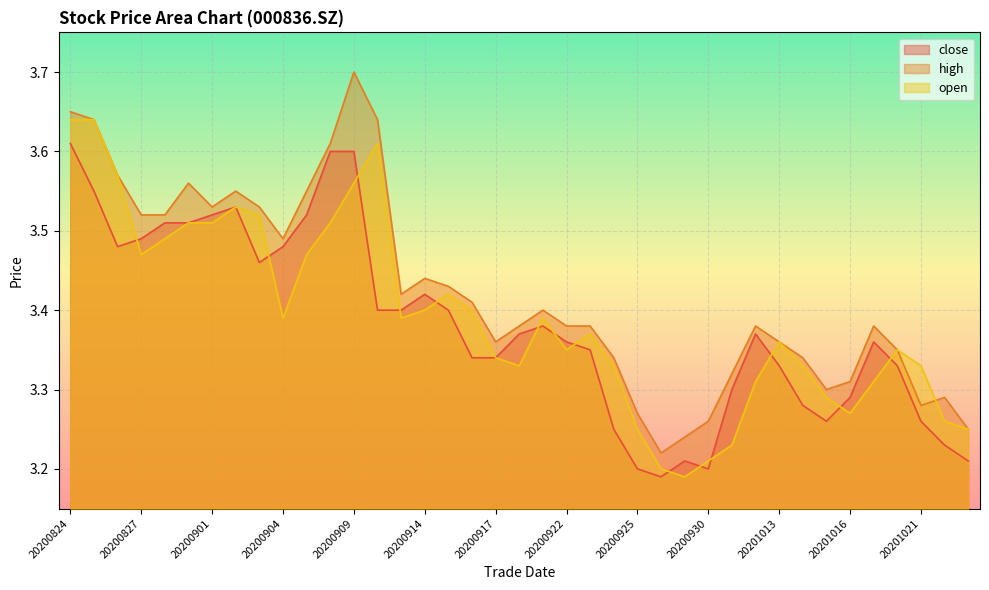

How many close values are between 3 and 4?

39